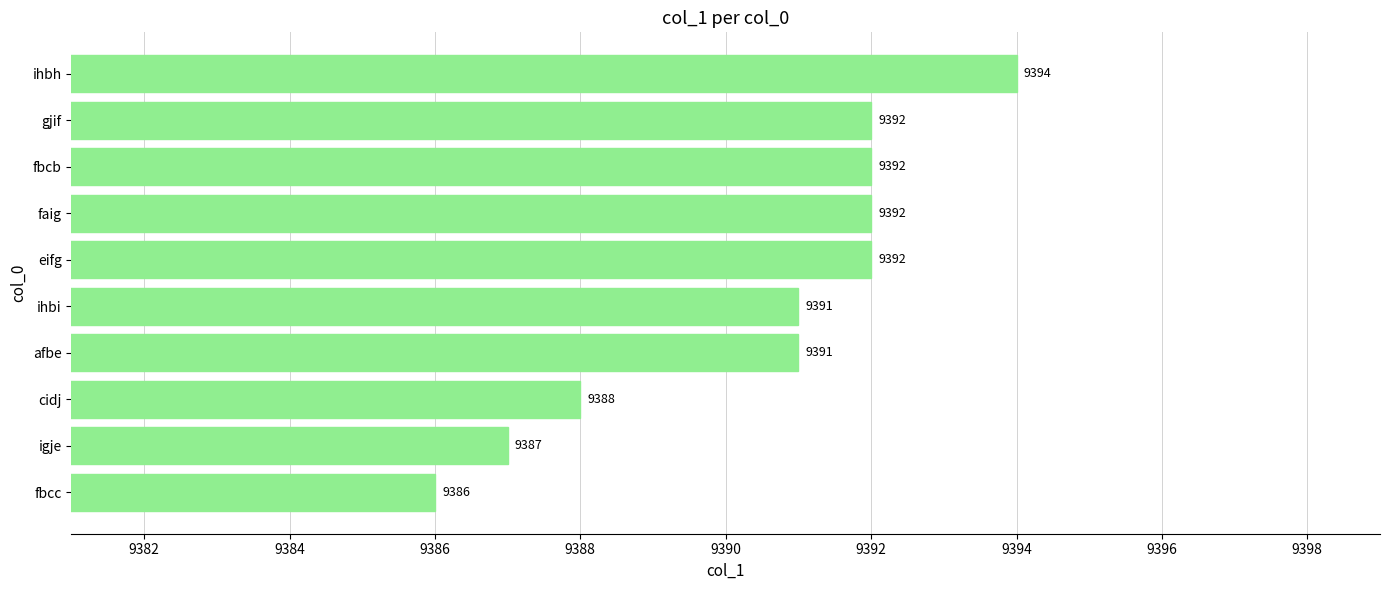

What is the change in value from igje to eifg?

+5